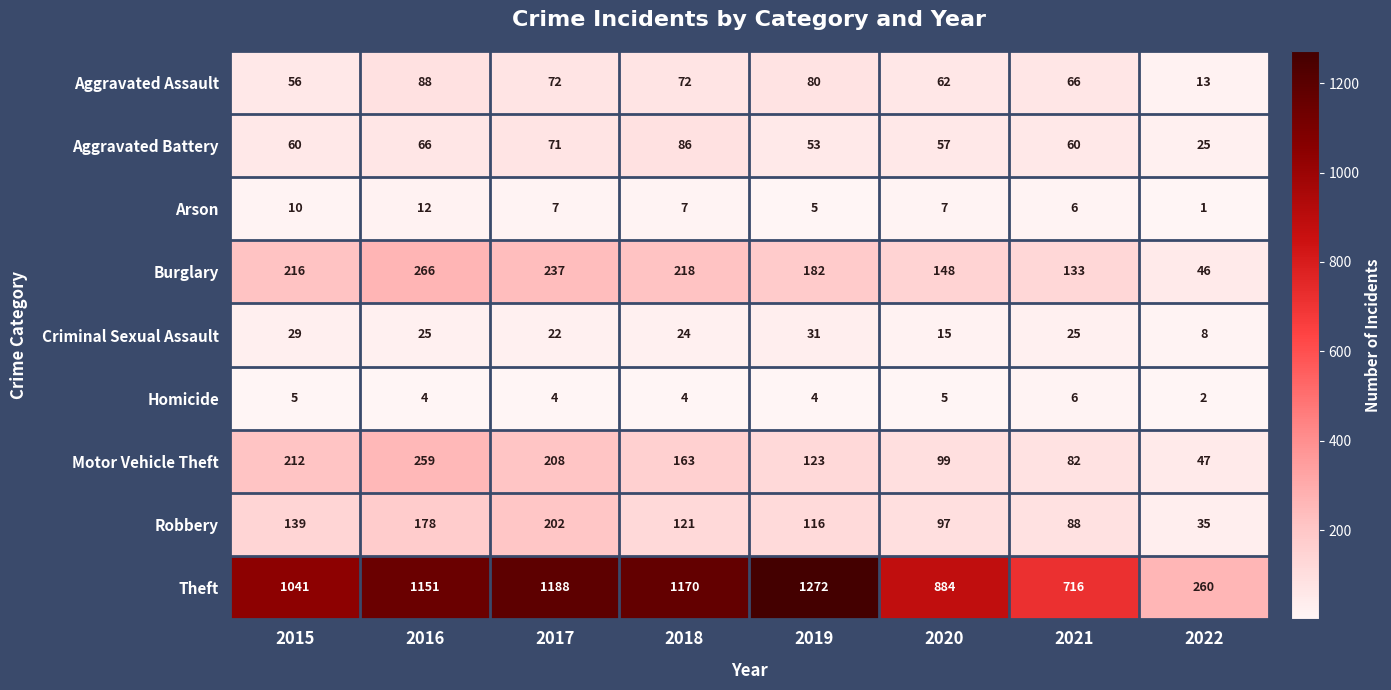

Between 2018 and 2022, which series saw the biggest shift?

Theft